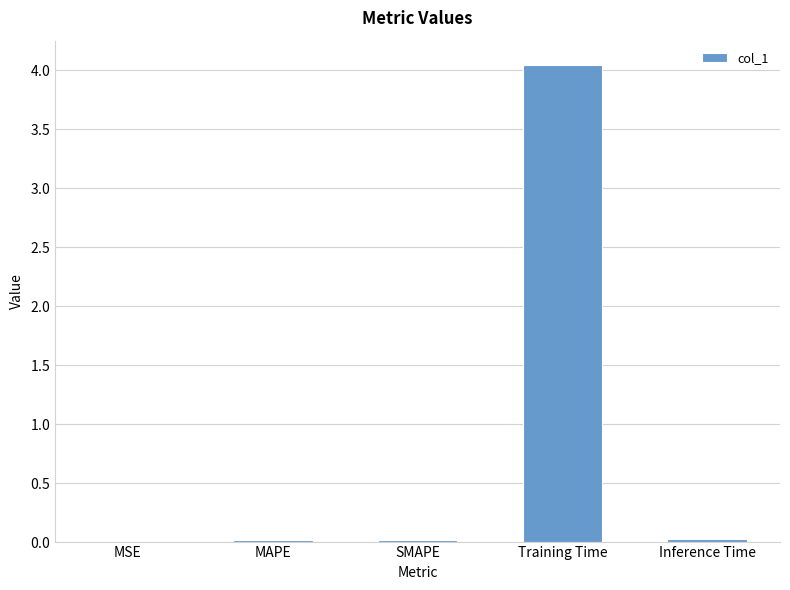

At which category does the chart reach its minimum across all series?

MSE